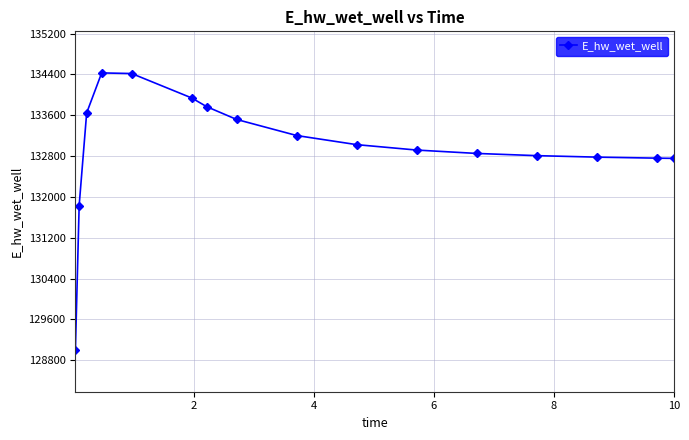

True or false: the data has more than 0 interior local peaks.

True